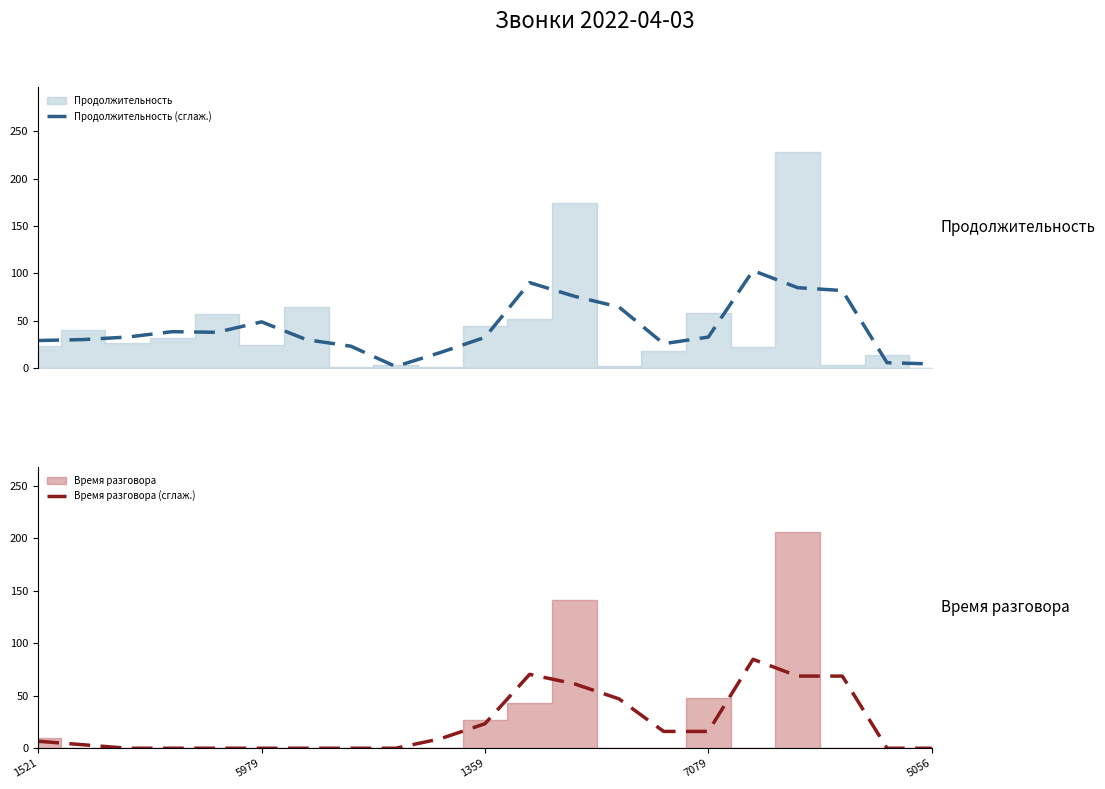

What is the greatest value displayed?

103.0